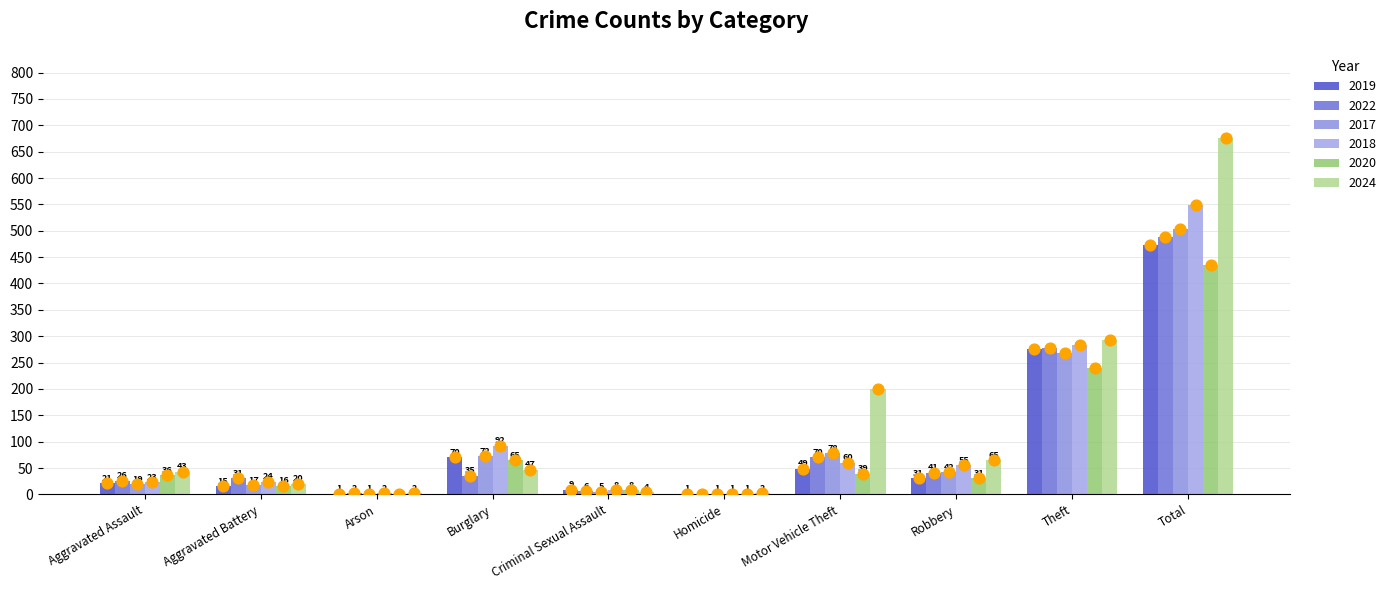

At how many categories does at least one series exceed 296?

1